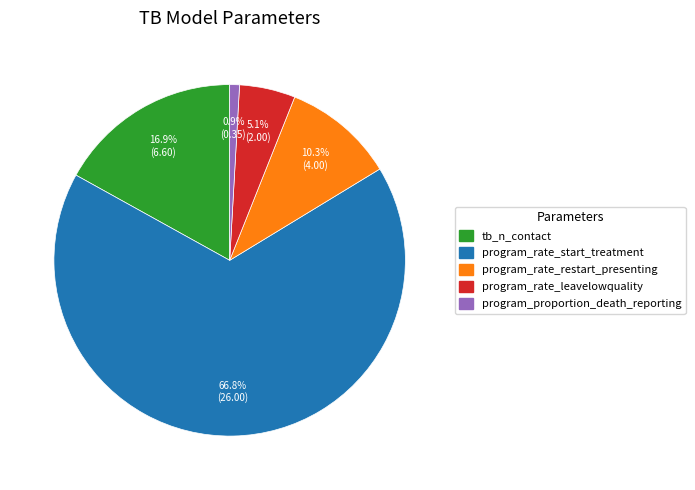

Rank the categories by value from lowest to highest.

program_proportion_death_reporting, program_rate_leavelowquality, program_rate_restart_presenting, tb_n_contact, program_rate_start_treatment